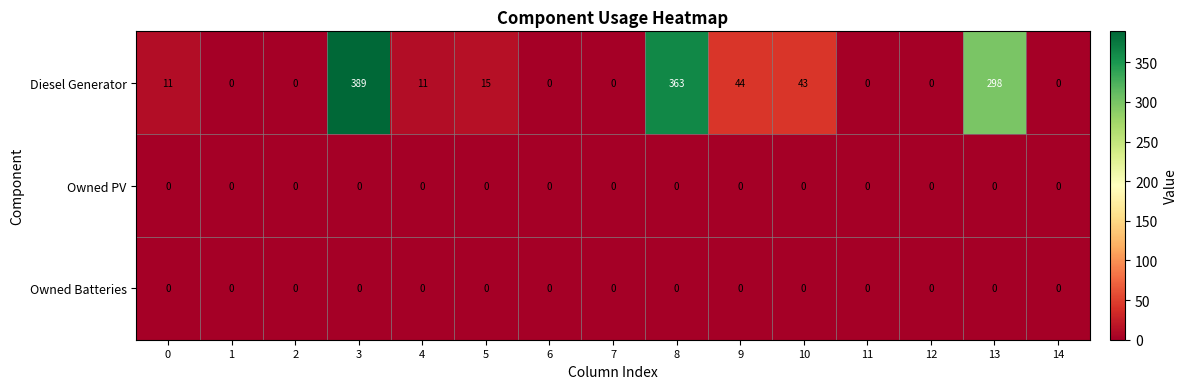

What is the sum of the Diesel Generator values at 9 and 7?

44